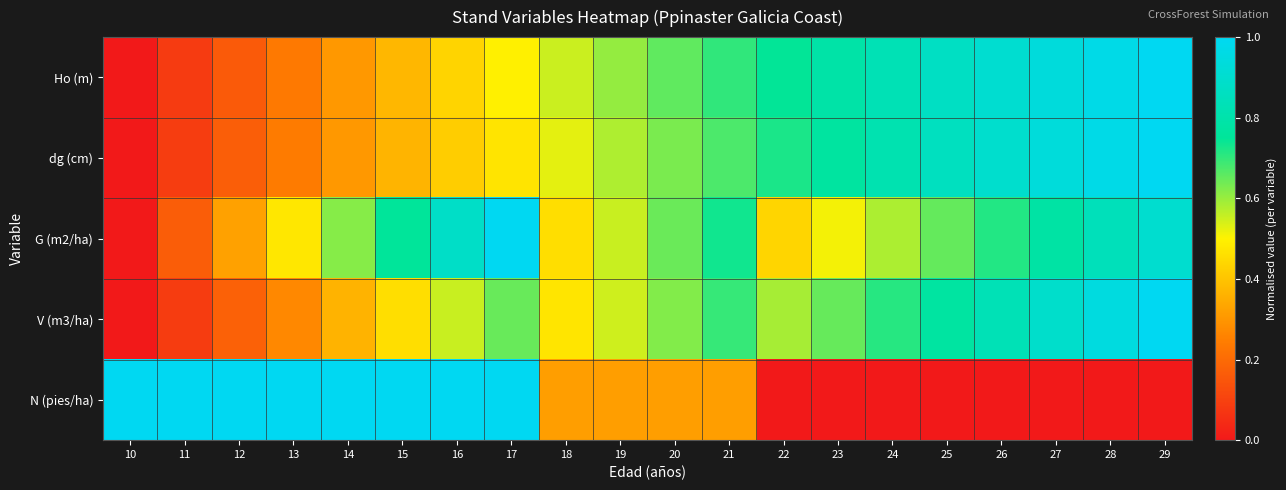

At which category does the chart reach its peak across all series?

29